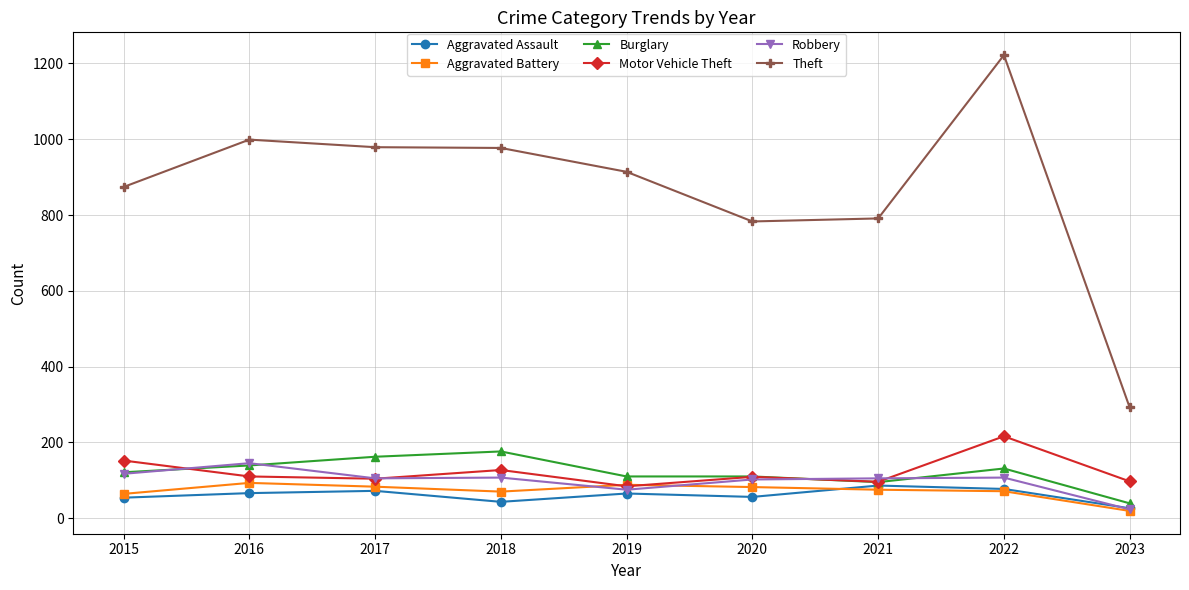

Count the number of categories in the chart.

9